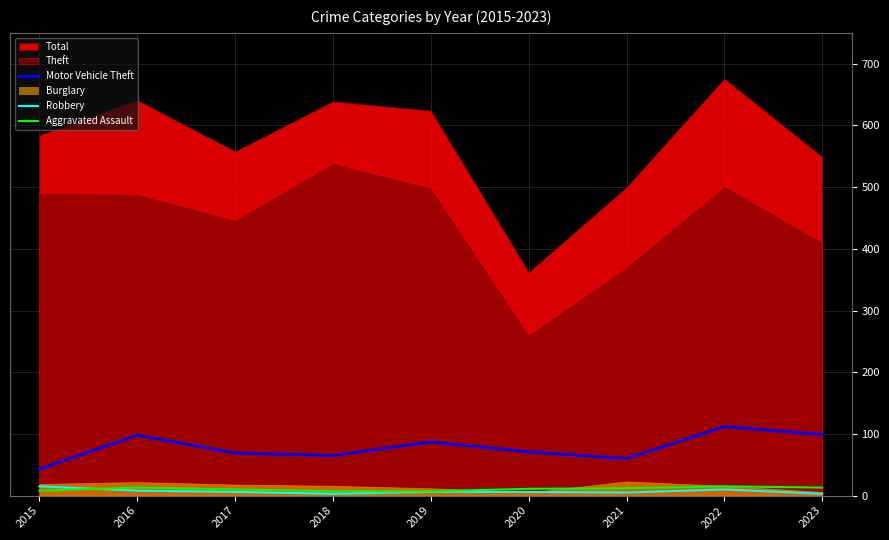

What is the maximum value for Motor Vehicle Theft?

112